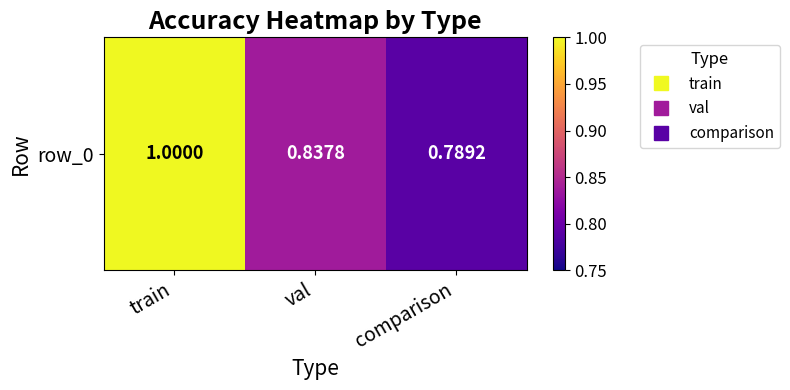

Rank the categories by value from highest to lowest.

train, val, comparison